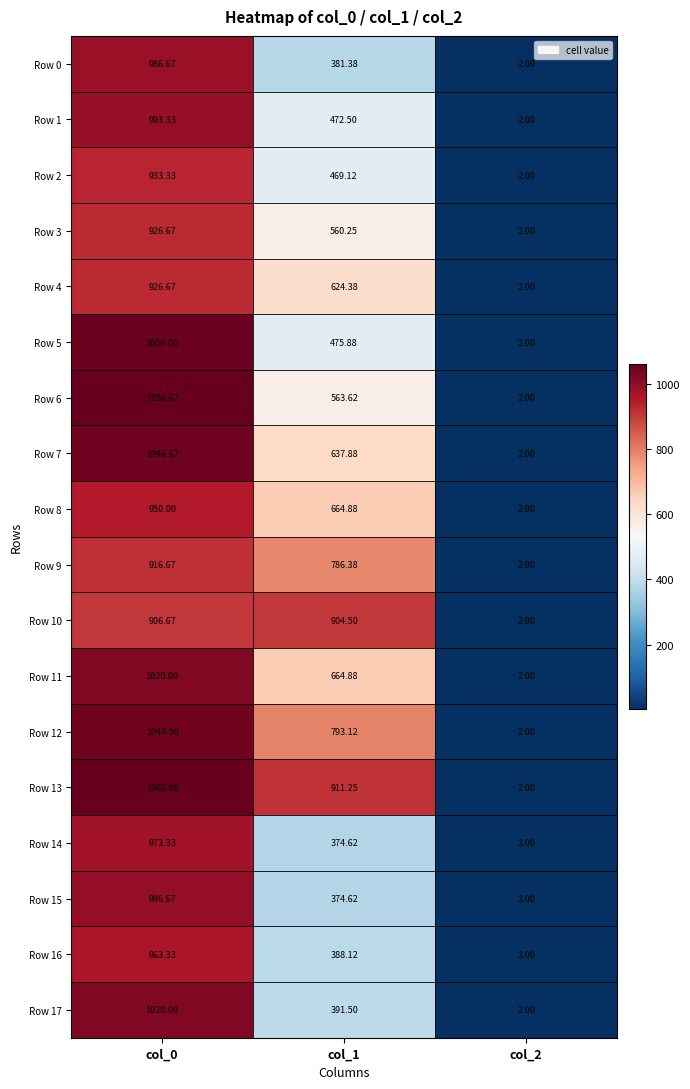

Is the value of Row 6 at col_2 greater than the value of Row 15 at col_1?

No